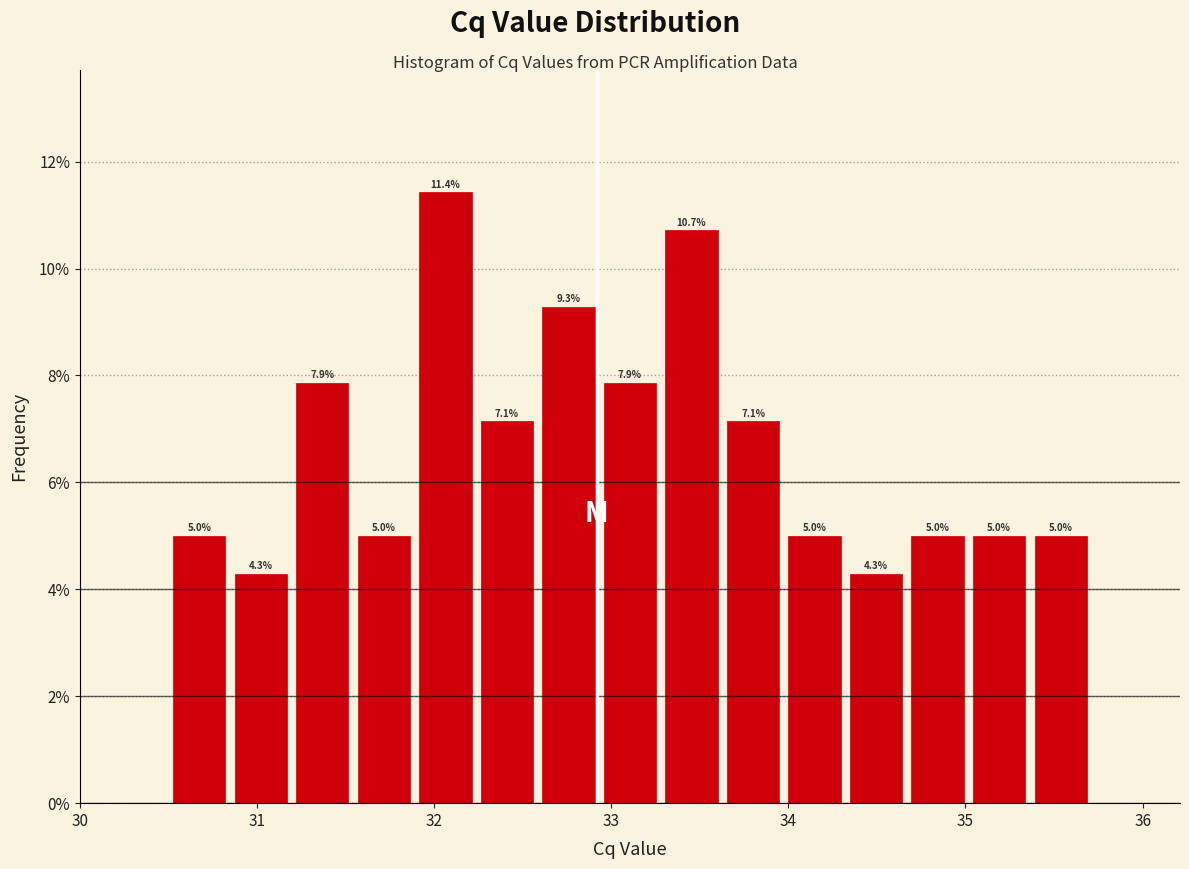

Around what value on the x-axis is the tallest bar? Give the approximate position of its centre, as read against the axis.

32.1